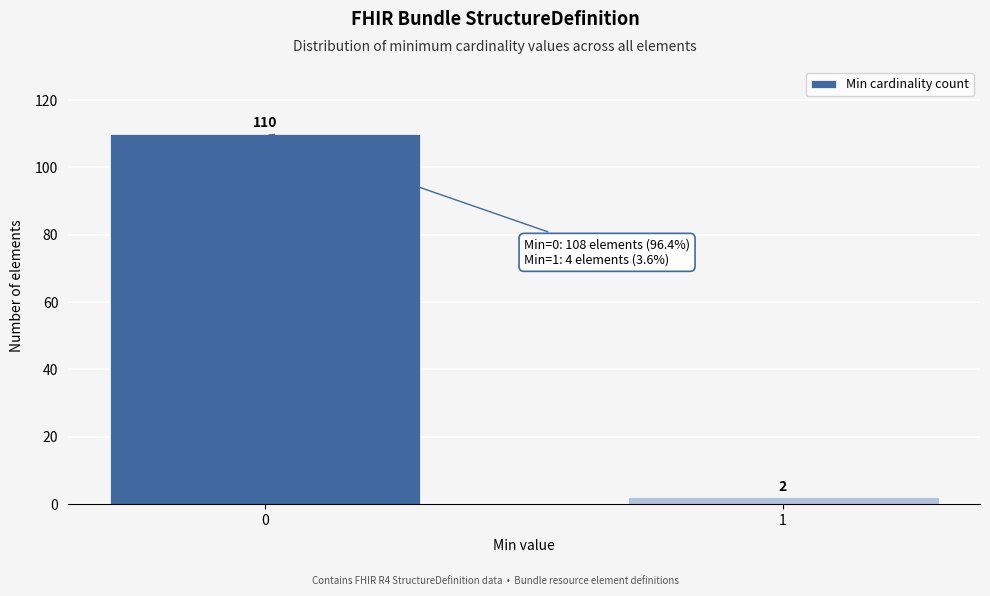

Reading left to right, extract all data points from this chart.

110	2